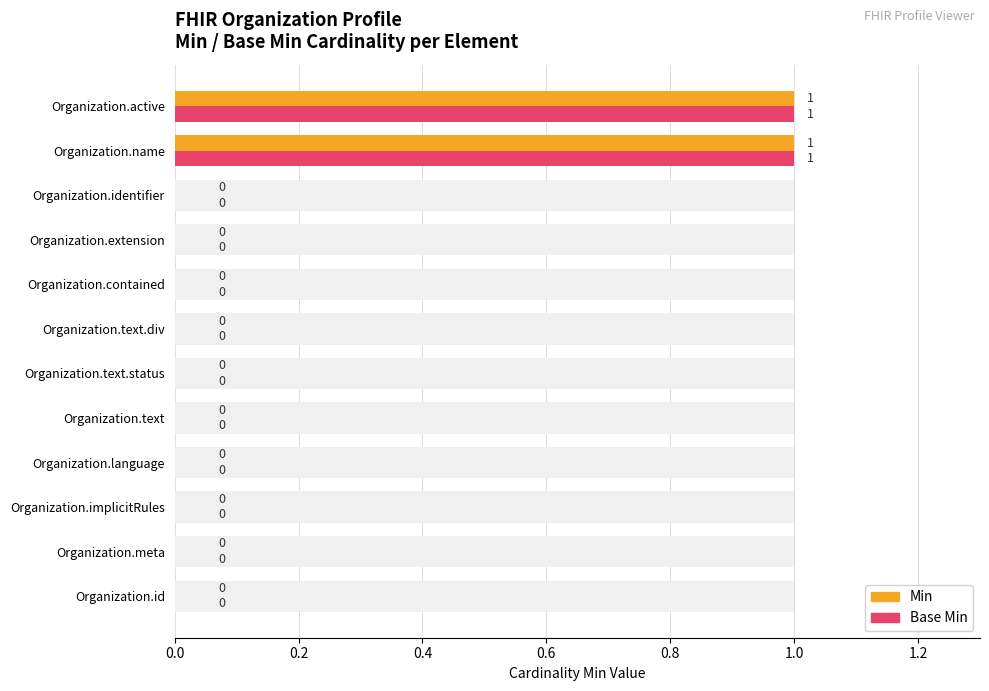

Reading right to left, list all the values displayed in this chart.

Min: 1	1	0	0	0	0	0	0	0	0	0	0
Base Min: 1	1	0	0	0	0	0	0	0	0	0	0